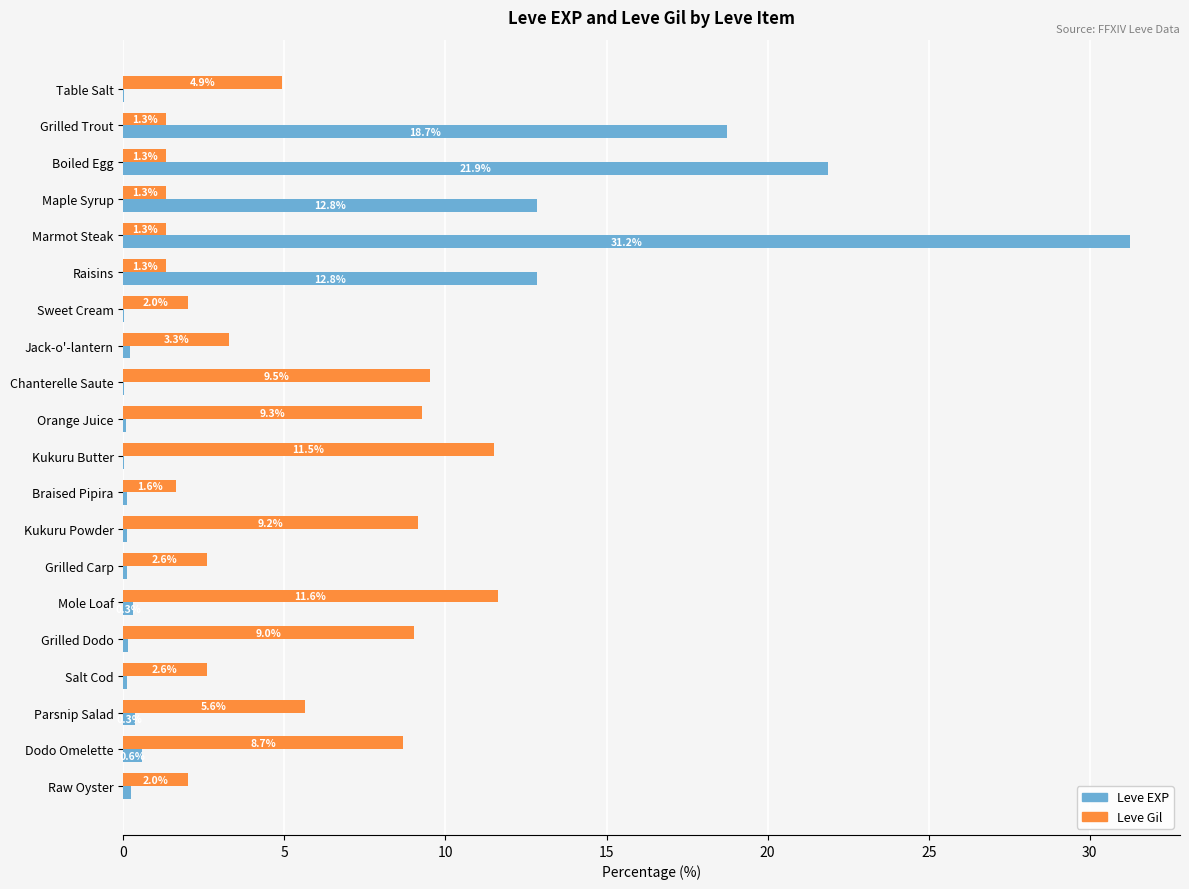

What are all the series names shown in the legend?

Leve EXP, Leve Gil